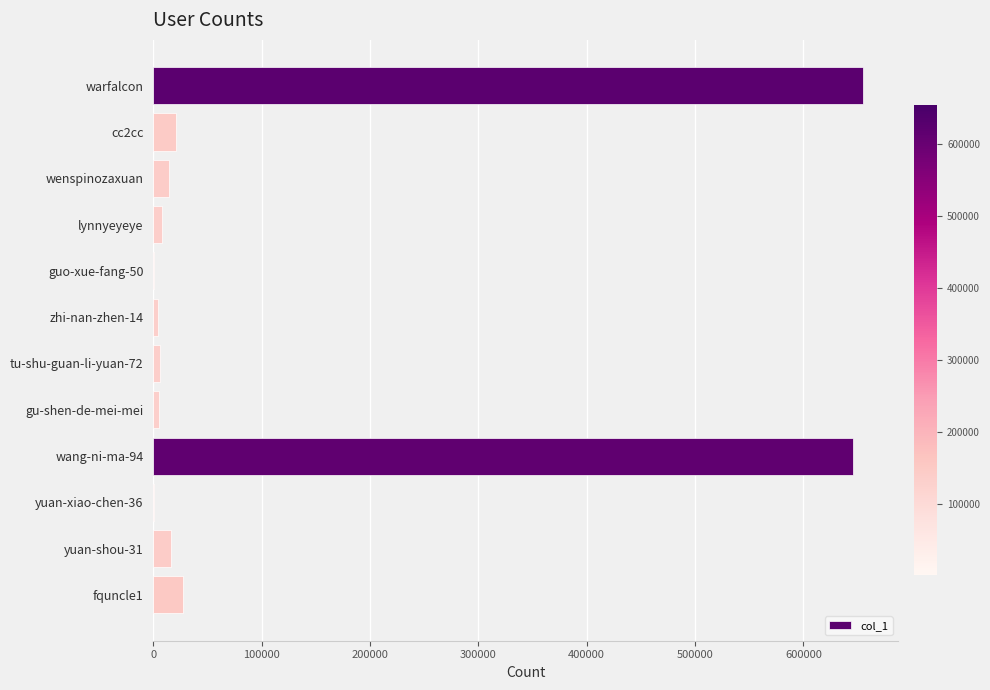

What is the greatest value displayed?

654669